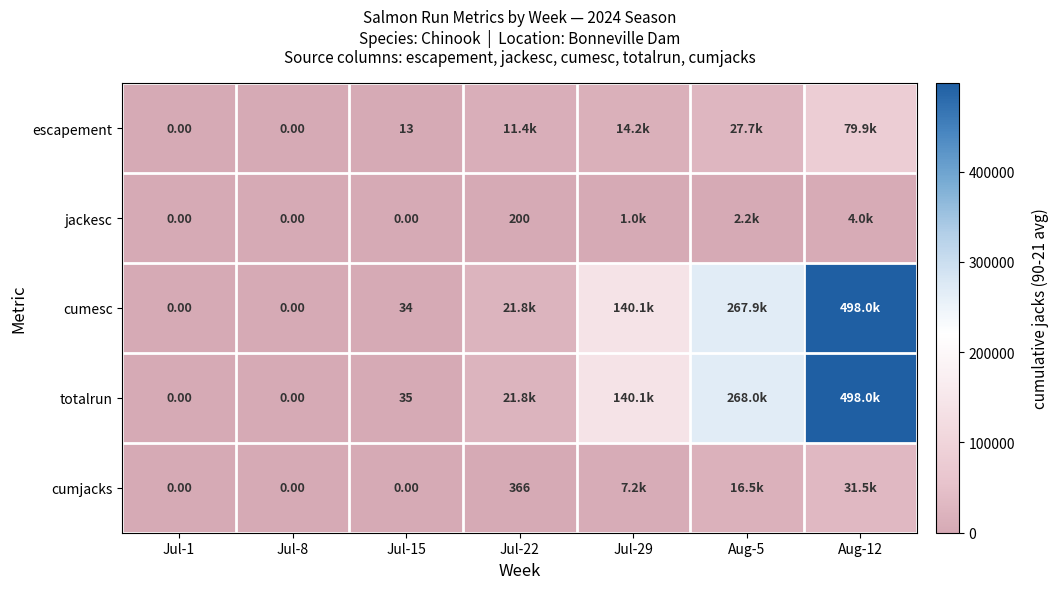

Is the value of totalrun at Aug-12 greater than the value of cumesc at Jul-22?

Yes